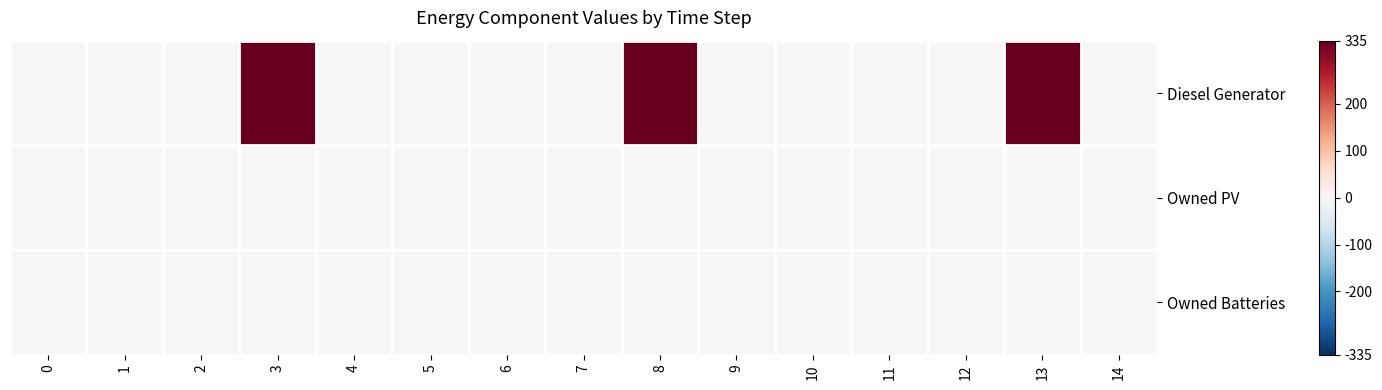

Which series changed the most between 3 and 11?

Diesel Generator